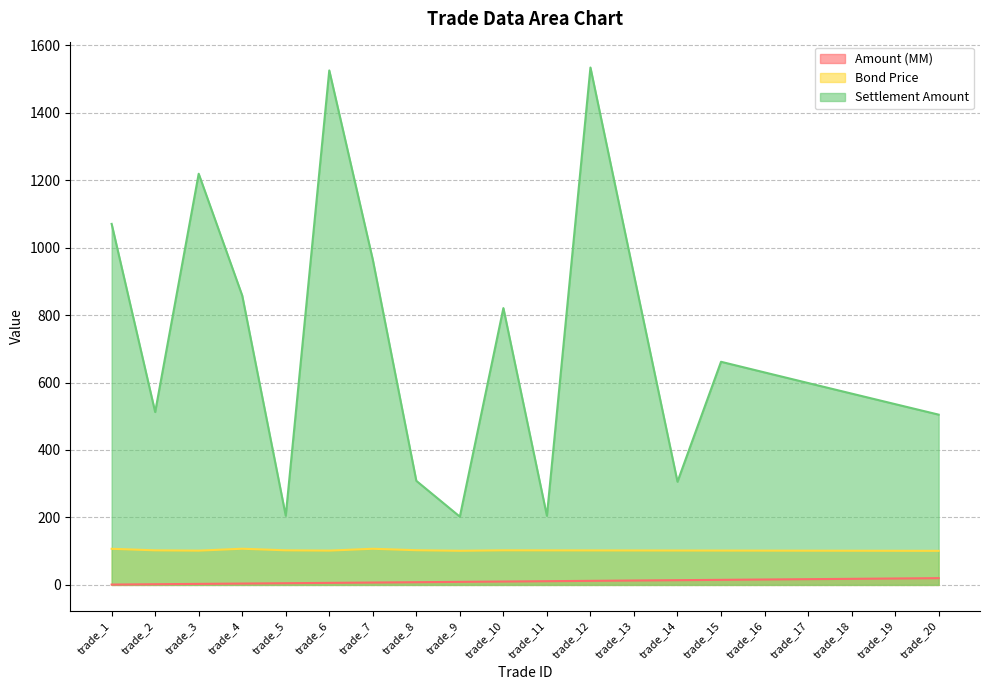

Reading right to left, list all the values displayed in this chart.

Amount (MM): trade_20=20.0	trade_19=19.0	trade_18=18.0	trade_17=17.0	trade_16=16.0	trade_15=15.0	trade_14=14.0	trade_13=13.0	trade_12=12.0	trade_11=11.0	trade_10=10.0	trade_9=9.0	trade_8=8.0	trade_7=7.0	trade_6=6.0	trade_5=5.0	trade_4=4.0	trade_3=3.0	trade_2=2.0	trade_1=1.0
Bond Price: trade_20=101.0	trade_19=101.1	trade_18=101.3	trade_17=101.5	trade_16=101.6	trade_15=101.8	trade_14=101.9	trade_13=102.1	trade_12=102.3	trade_11=102.4	trade_10=102.6	trade_9=101.2	trade_8=102.8	trade_7=107.1	trade_6=101.7	trade_5=102.5	trade_4=107.2	trade_3=101.6	trade_2=102.5	trade_1=107.0
Settlement Amount: trade_20=504.8	trade_19=536.0	trade_18=567.2	trade_17=598.6	trade_16=630.0	trade_15=661.6	trade_14=305.8	trade_13=918.9	trade_12=1534.0	trade_11=204.9	trade_10=820.7	trade_9=202.3	trade_8=308.6	trade_7=964.3	trade_6=1525.3	trade_5=205.1	trade_4=857.9	trade_3=1219.1	trade_2=512.5	trade_1=1070.4